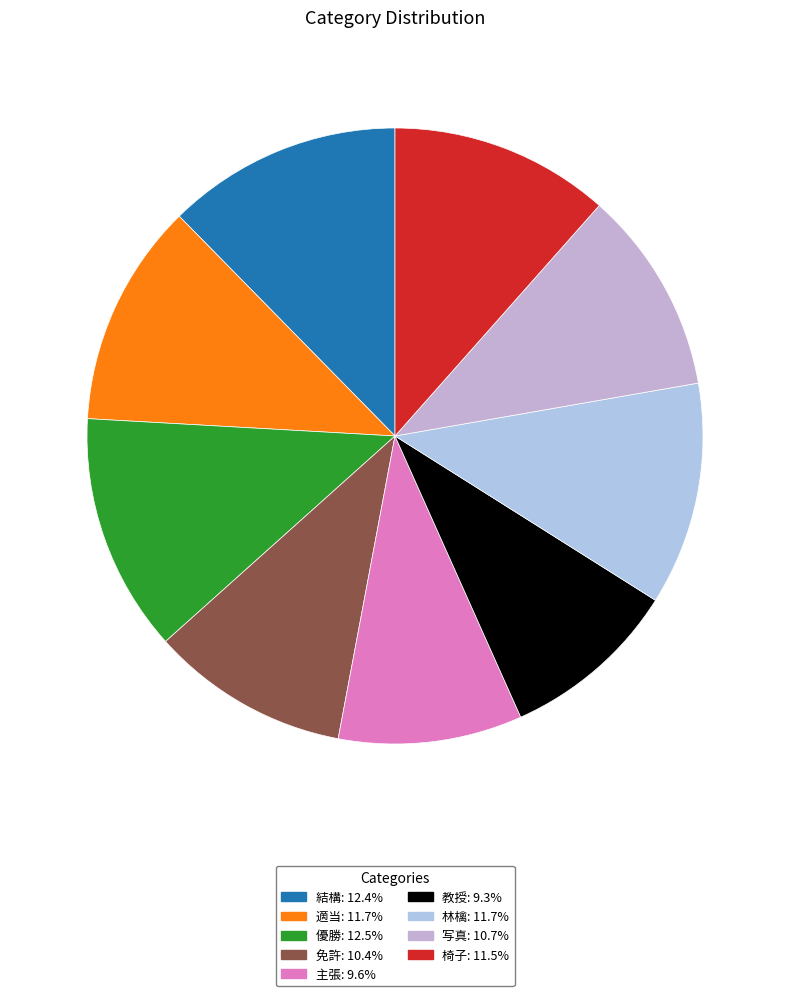

What is the smallest slice in the pie chart?

教授